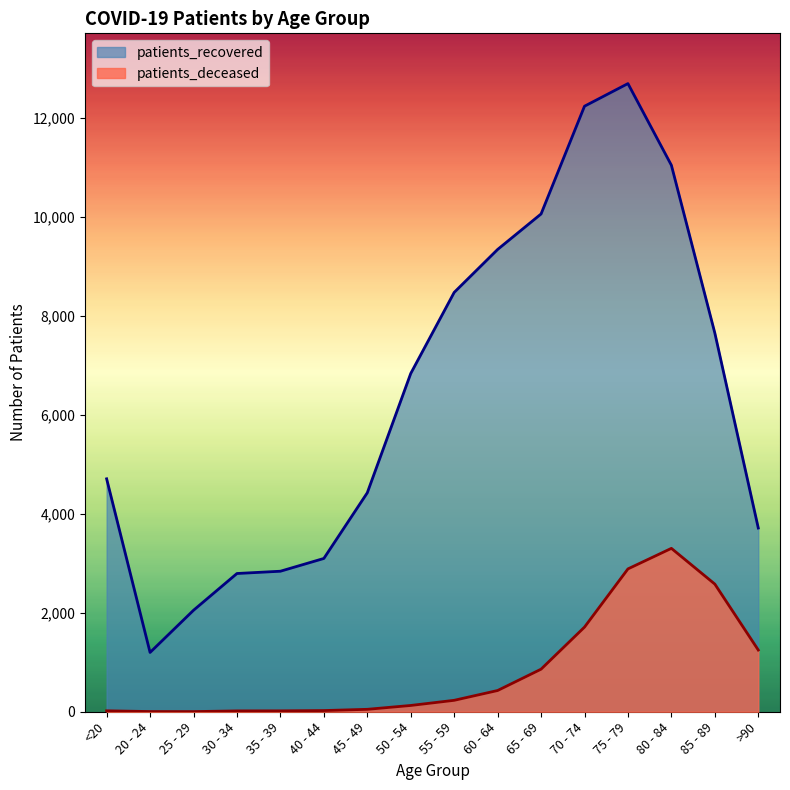

What is the sum of the patients_deceased values at 20 - 24 and 60 - 64?

433